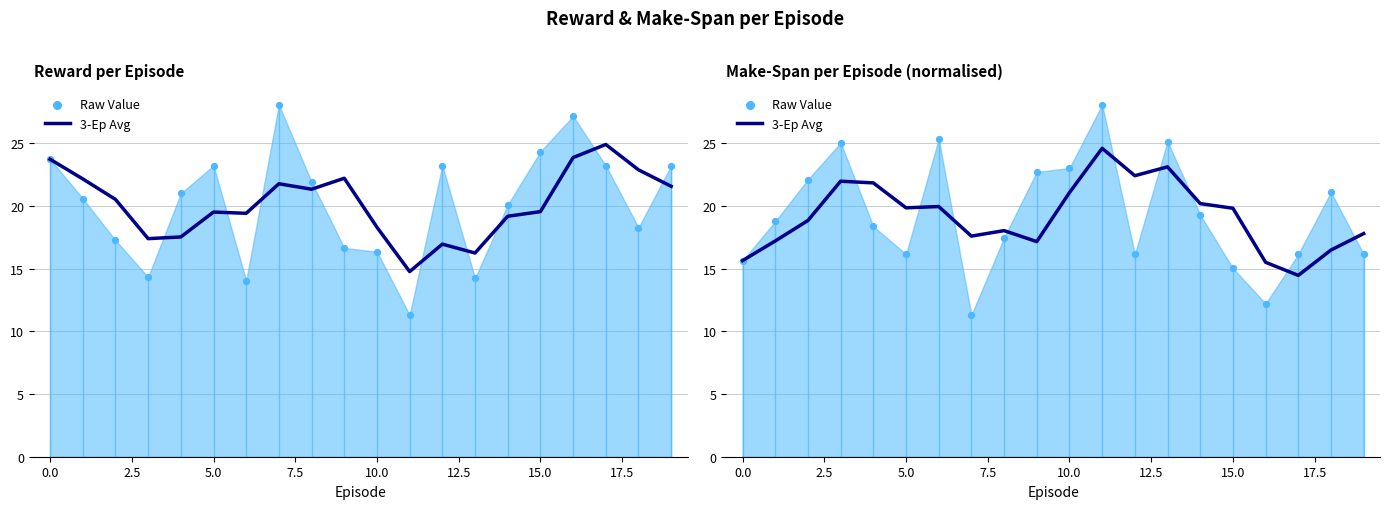

Between 5.0 and 17, which is larger?

5.0